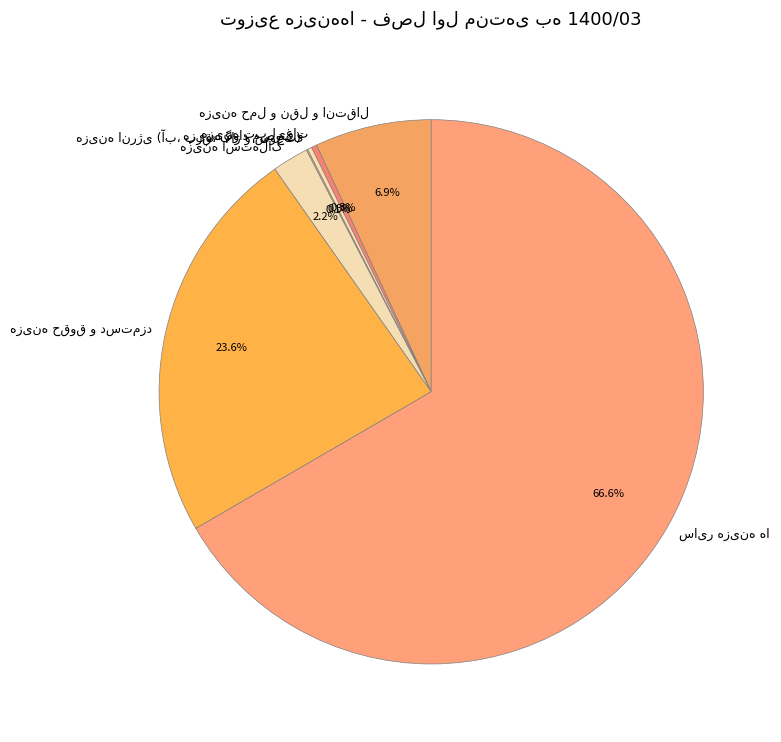

What is the largest slice in the pie chart?

سایر هزینه ها